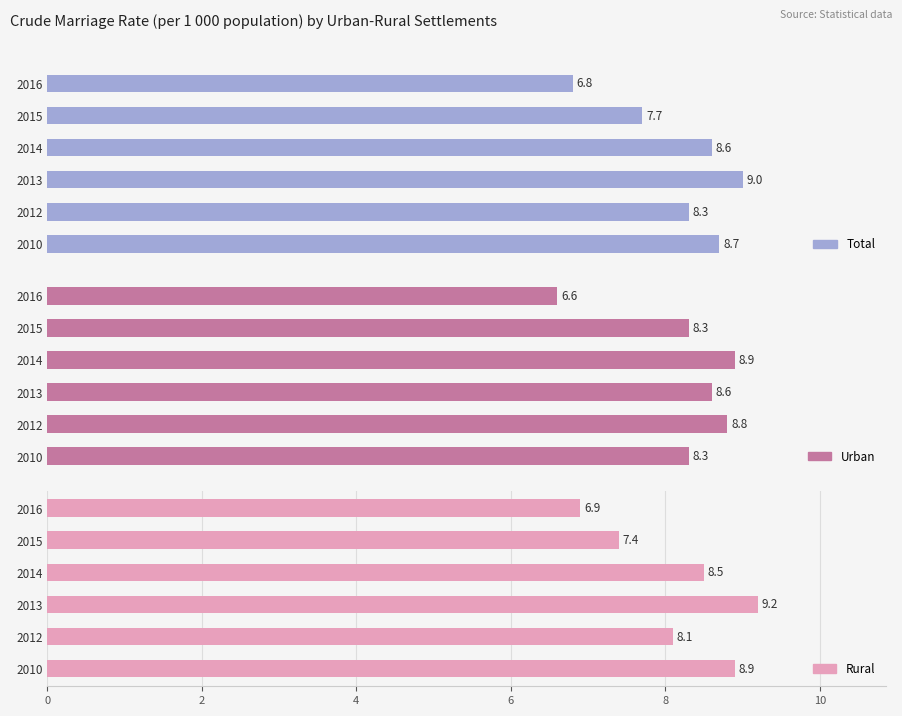

Reading left to right, what are all the values shown in this chart?

Total: 8.7	8.3	9.0	8.6	7.7	6.8
Urban: 8.3	8.8	8.6	8.9	8.3	6.6
Rural: 8.9	8.1	9.2	8.5	7.4	6.9